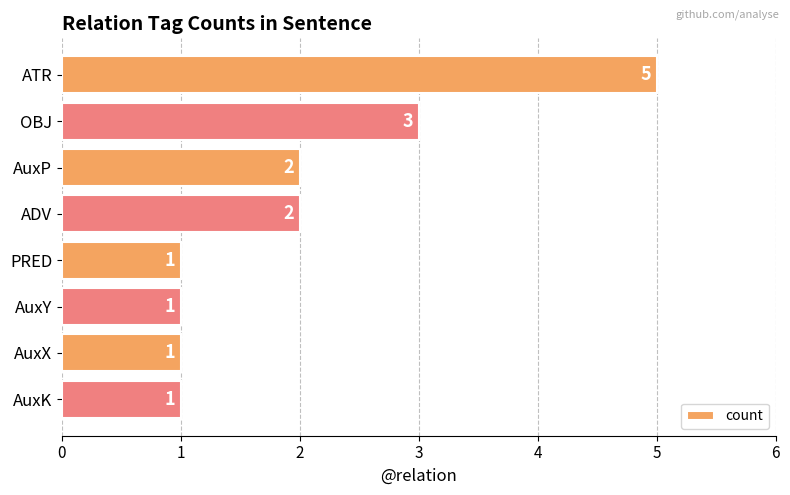

Which has a higher value, AuxX or AuxP?

AuxP